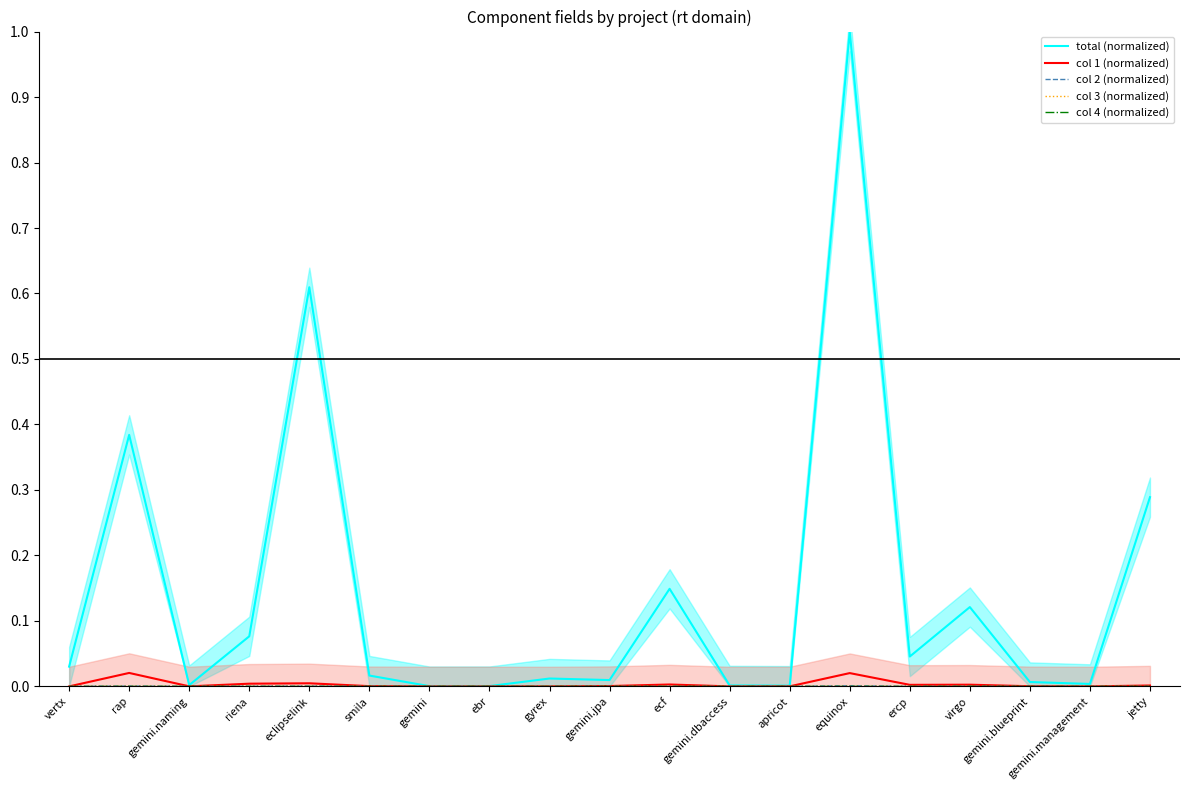

In col 4 (normalized), how many points are higher than both neighbors (excluding endpoints)?

1